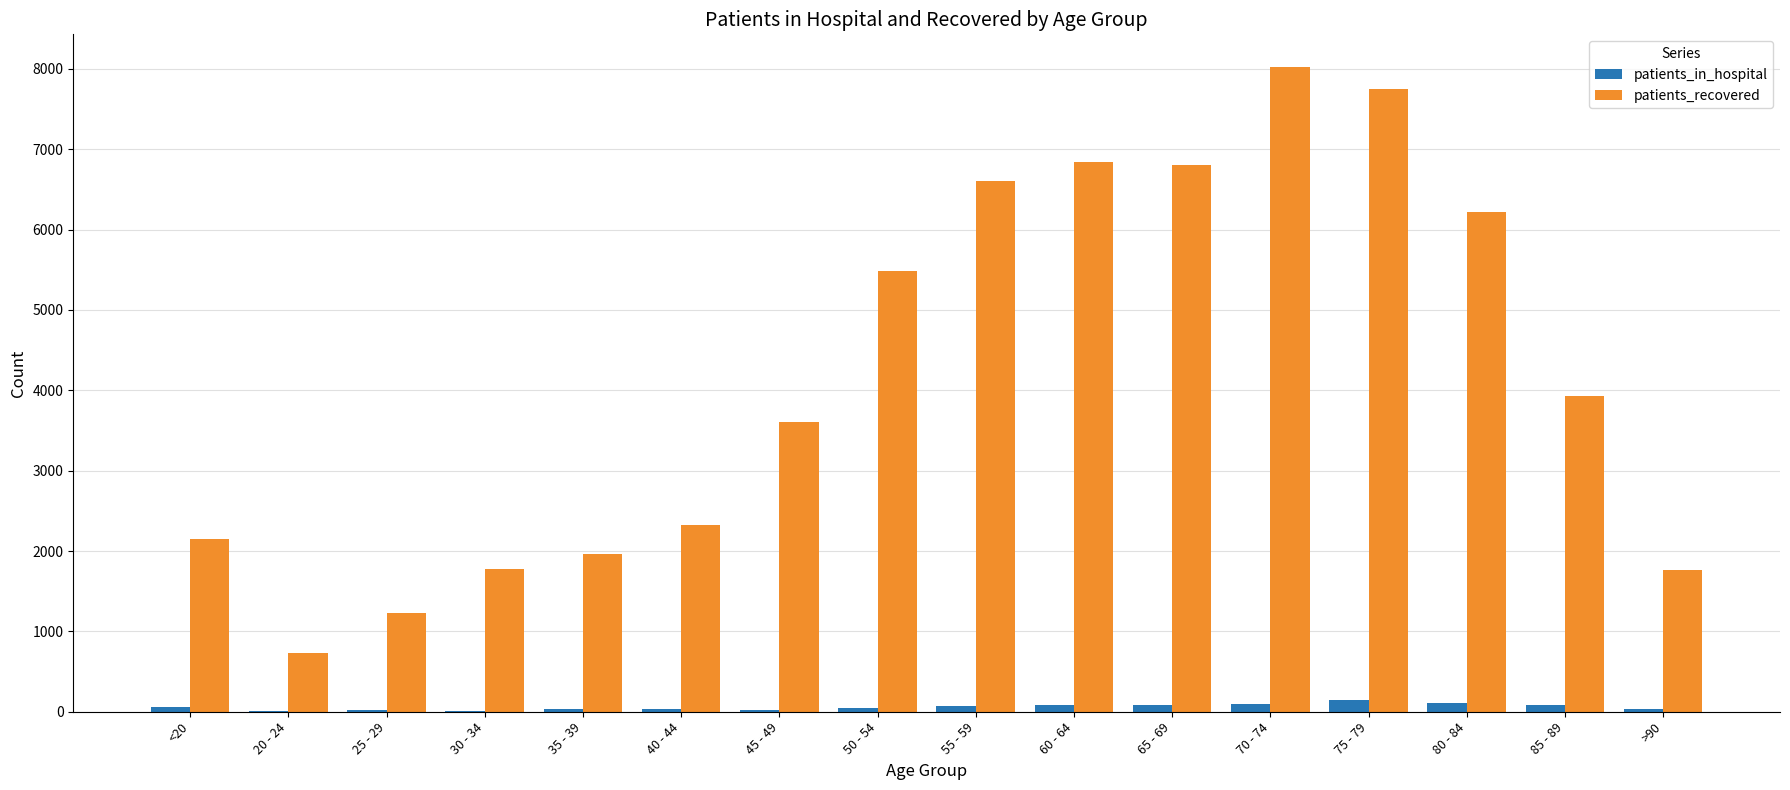

What is the difference between the patients_recovered values at 35 - 39 and >90?

194